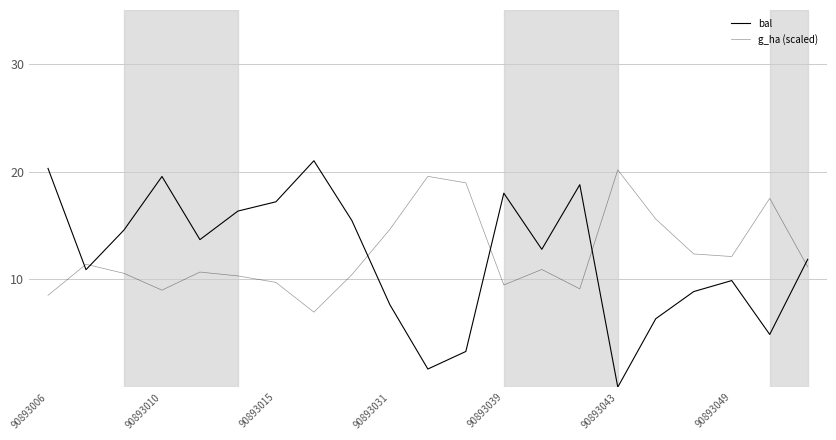

How many interior local peaks does the g_ha (scaled) series have?

6